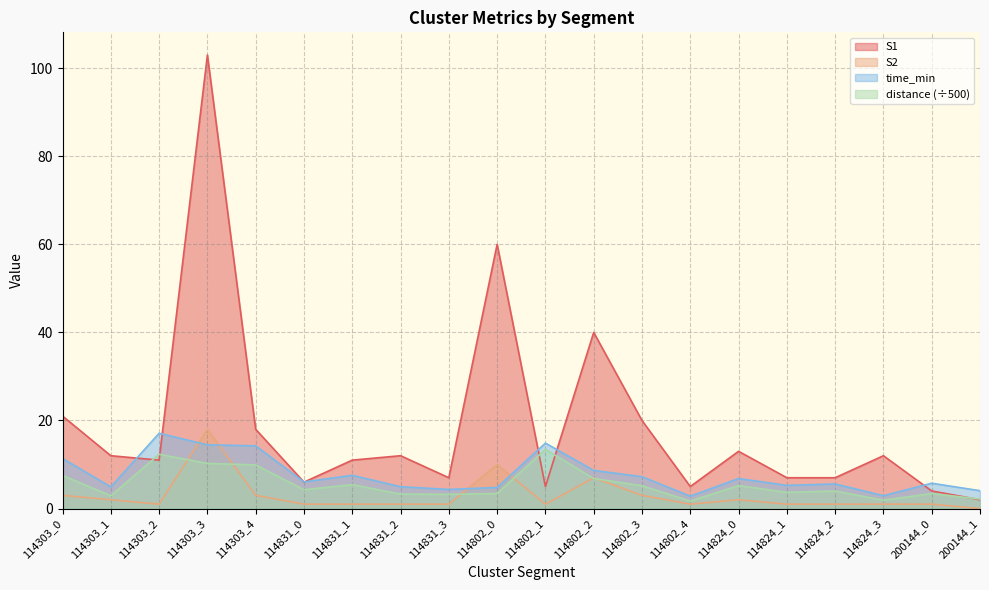

True or false: distance and S1 intersect in this chart.

True